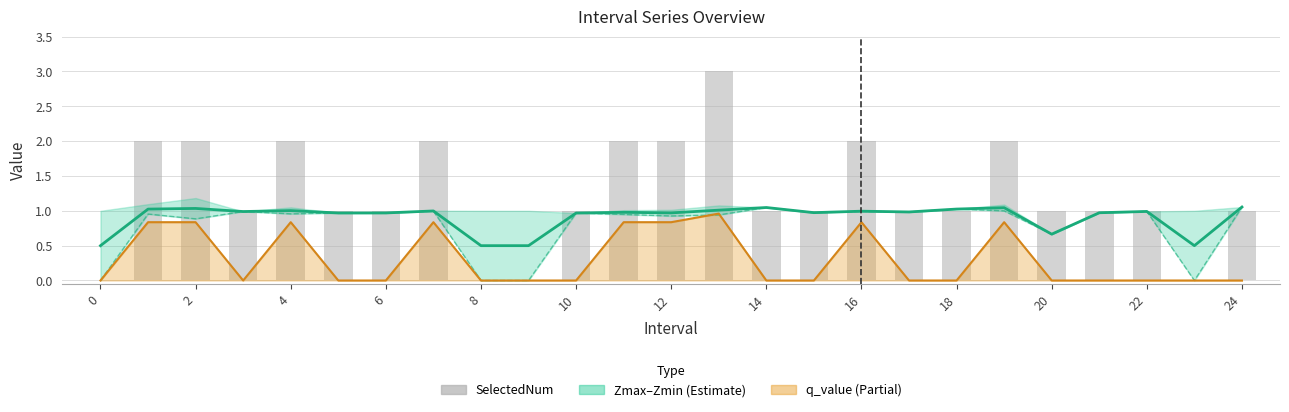

Is it true that Zmin equals 0.4 at 2?

False